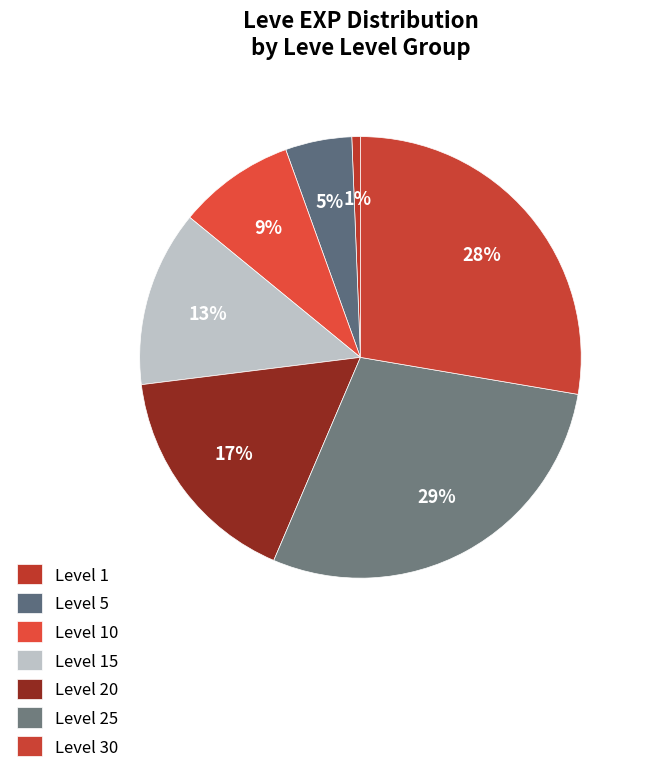

Count the number of slices in the pie.

7